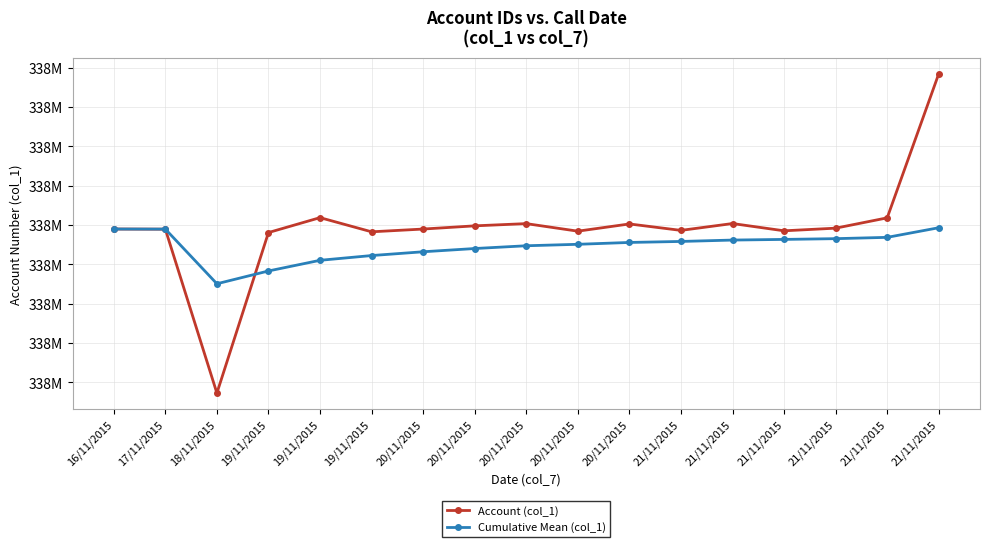

What is the sum of the Cumulative Mean (col_1) values at 19/11/2015 and 21/11/2015?

676621933.0